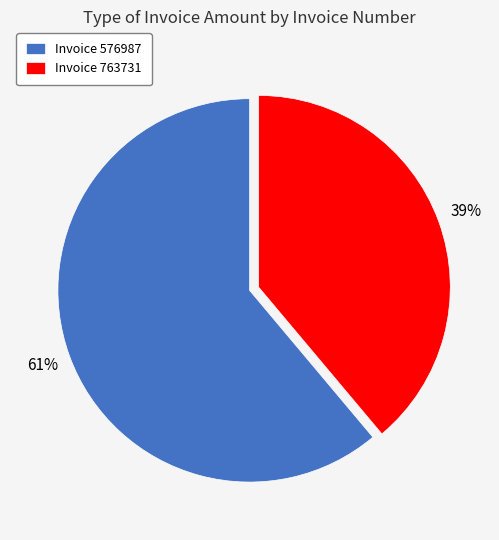

Between Invoice 576987 and Invoice 763731, which is larger?

Invoice 576987